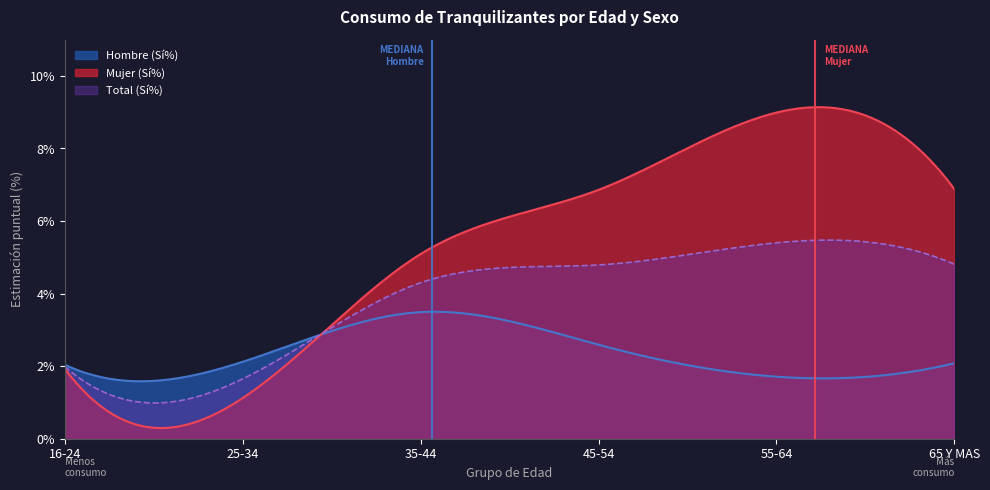

What is the greatest value displayed?

9.1